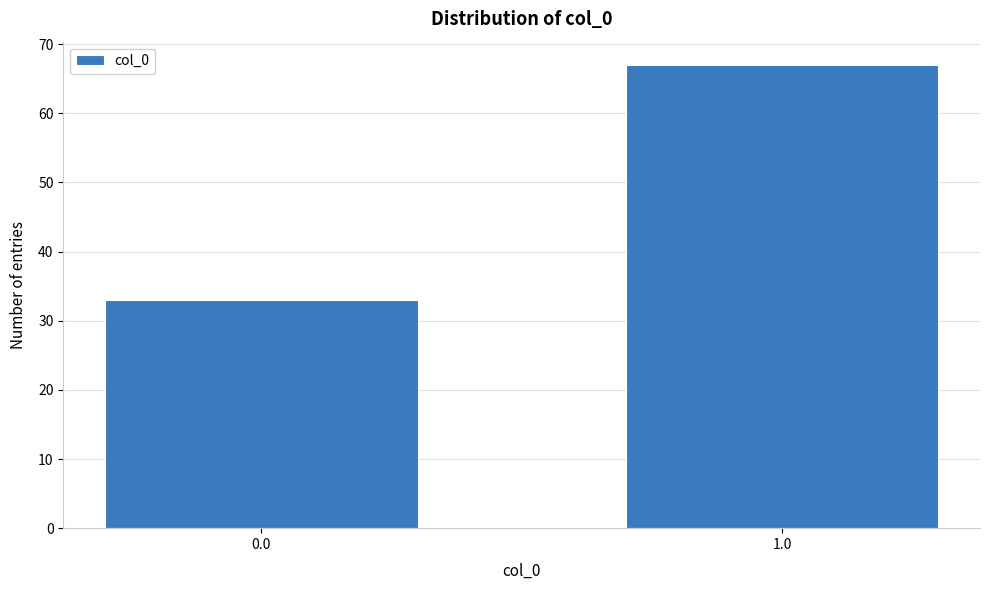

Reading left to right, what are all the values shown in this chart?

33	67